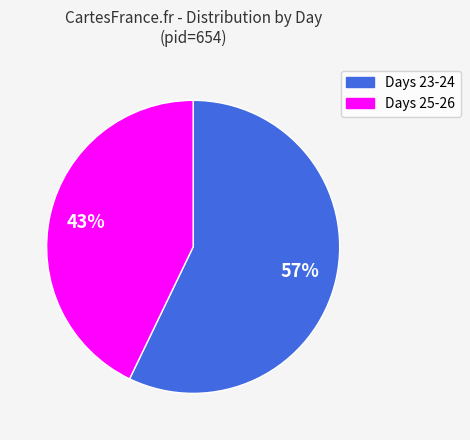

Is there a majority slice in this chart?

Yes